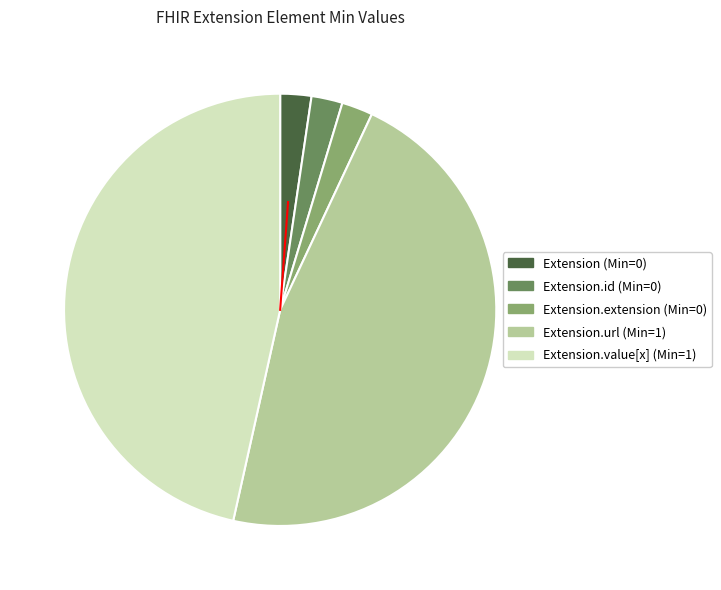

Is there a majority slice in this chart?

No